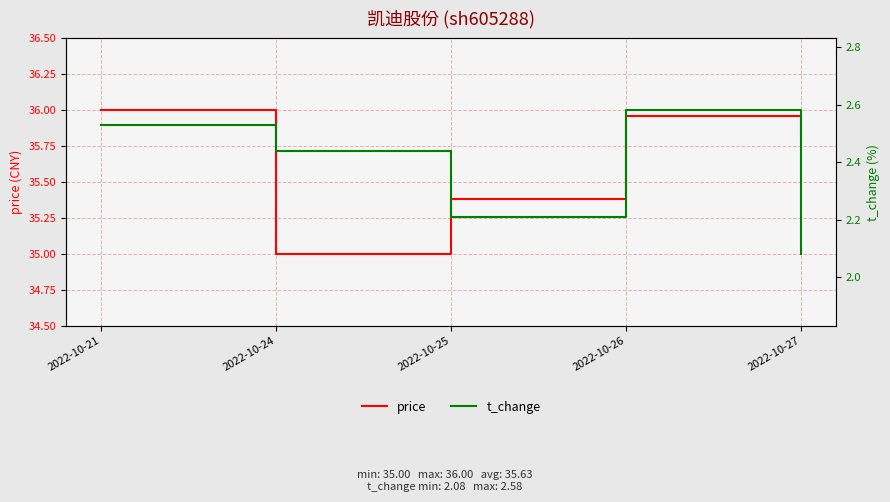

Does the chart have visible grid lines?

Yes